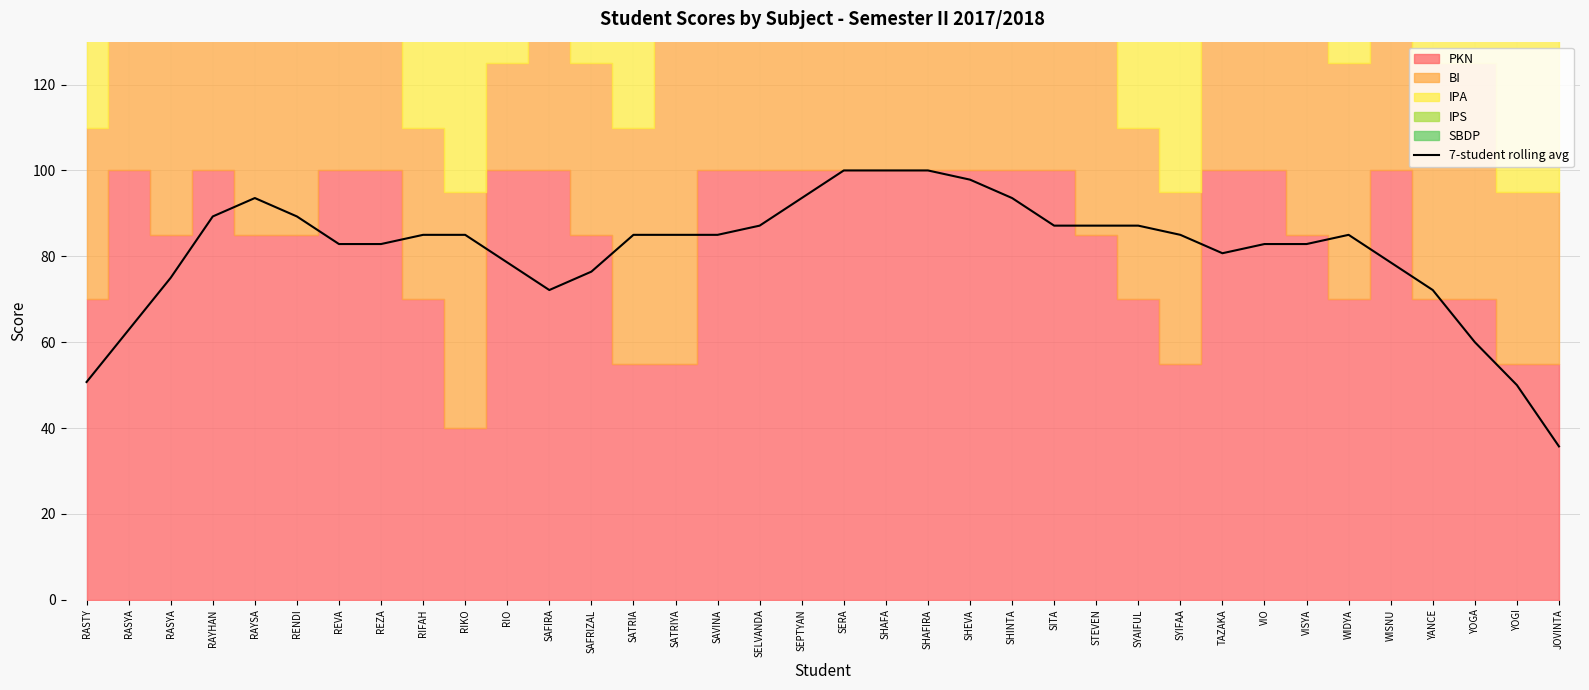

True or false: there are more than 1 points higher than both neighbors.

True